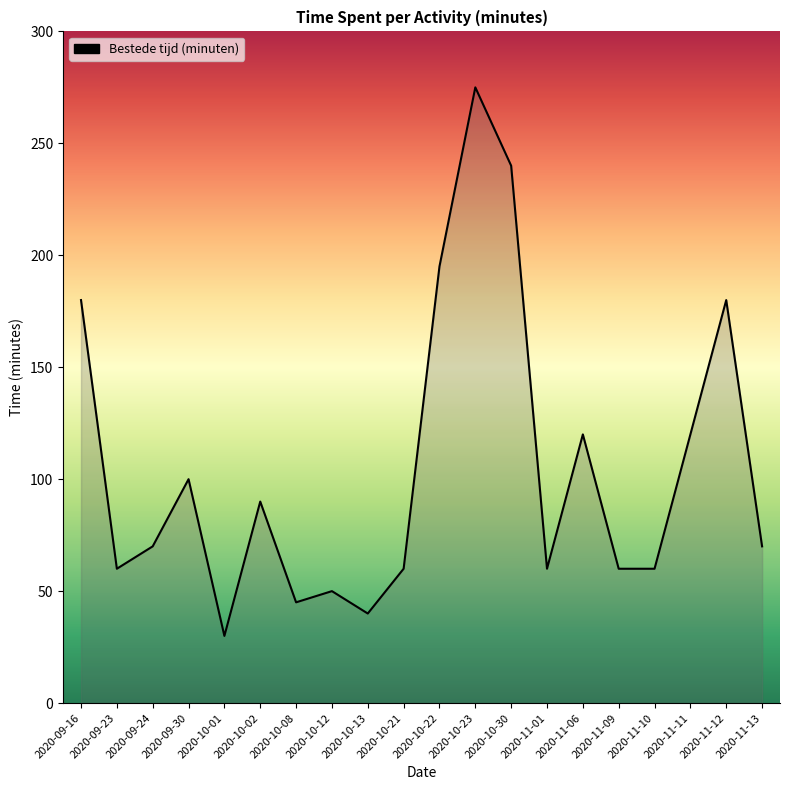

What is the greatest value displayed?

275